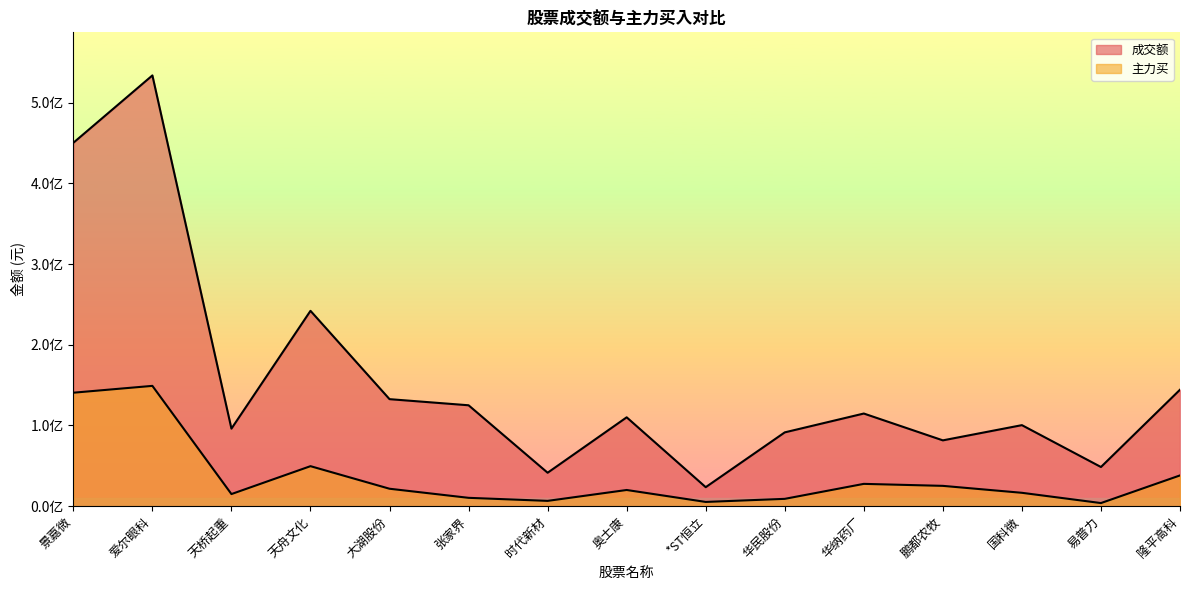

What is the difference between the 主力买 values at 天桥起重 and 隆平高科?

23107186